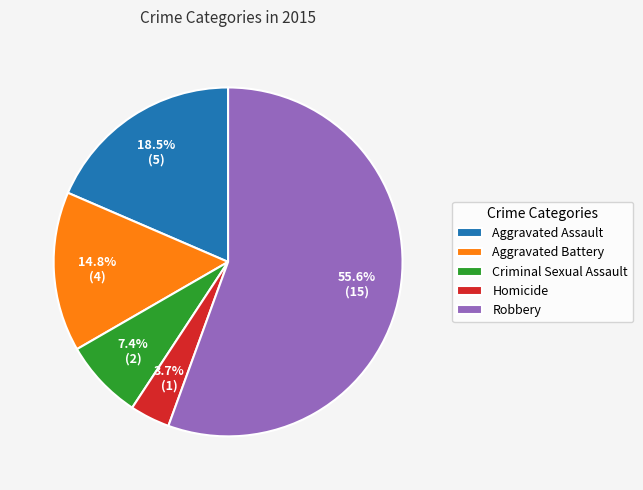

How many segments does this pie chart have?

5